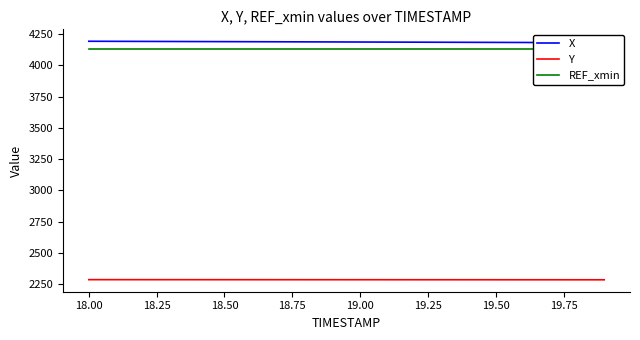

Which series has the largest total across all categories?

X